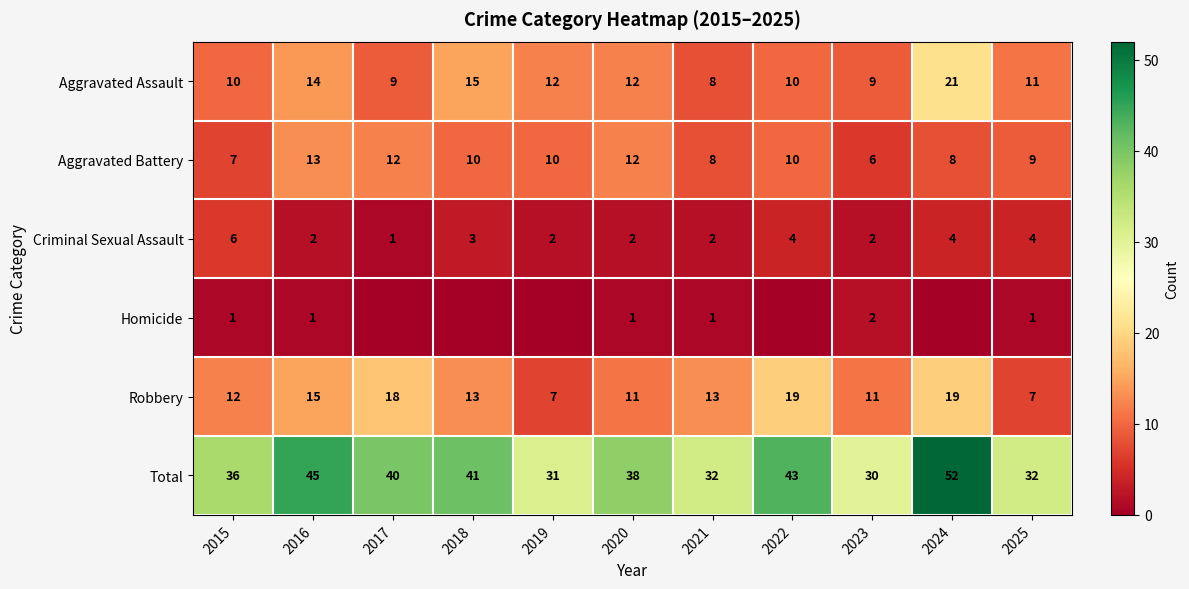

How many data points does each series have?

11